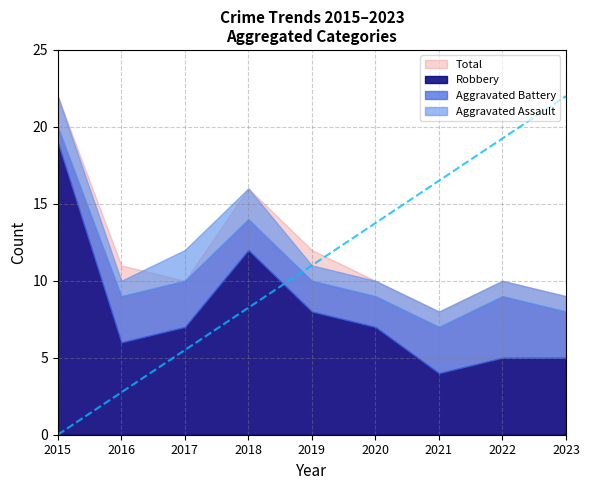

At which label does Aggravated Battery reach its peak?

2022